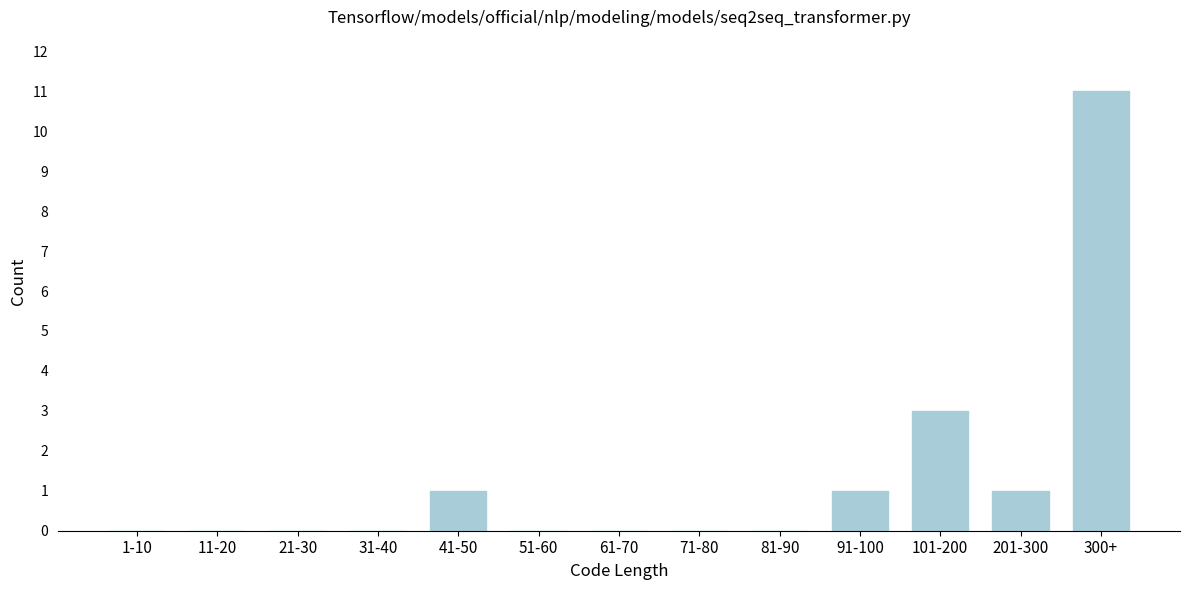

Reading right to left, what are all the values shown in this chart?

300+=11	201-300=1	101-200=3	91-100=1	81-90=0	71-80=0	61-70=0	51-60=0	41-50=1	31-40=0	21-30=0	11-20=0	1-10=0